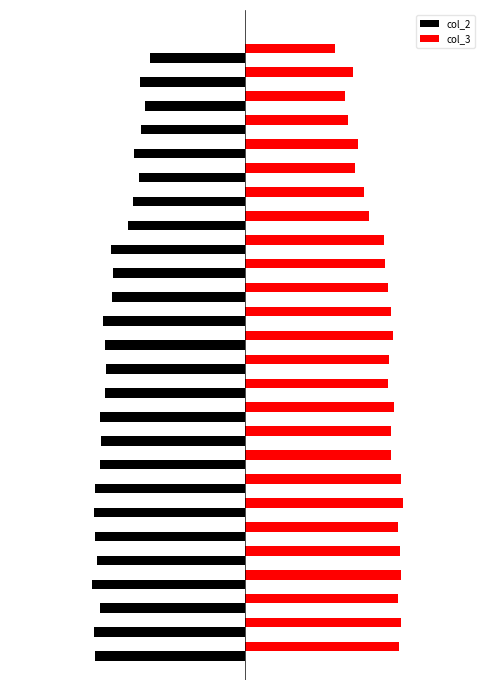

What are all the series names shown in the legend?

col_2, col_3